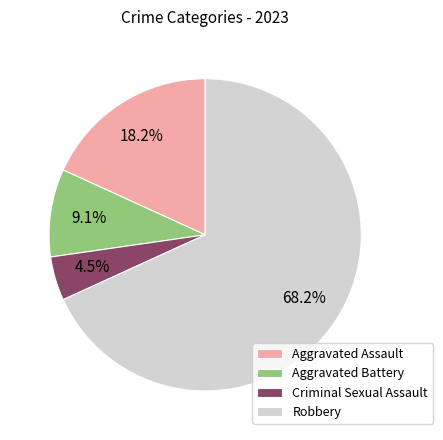

How many slices are in this pie chart?

4